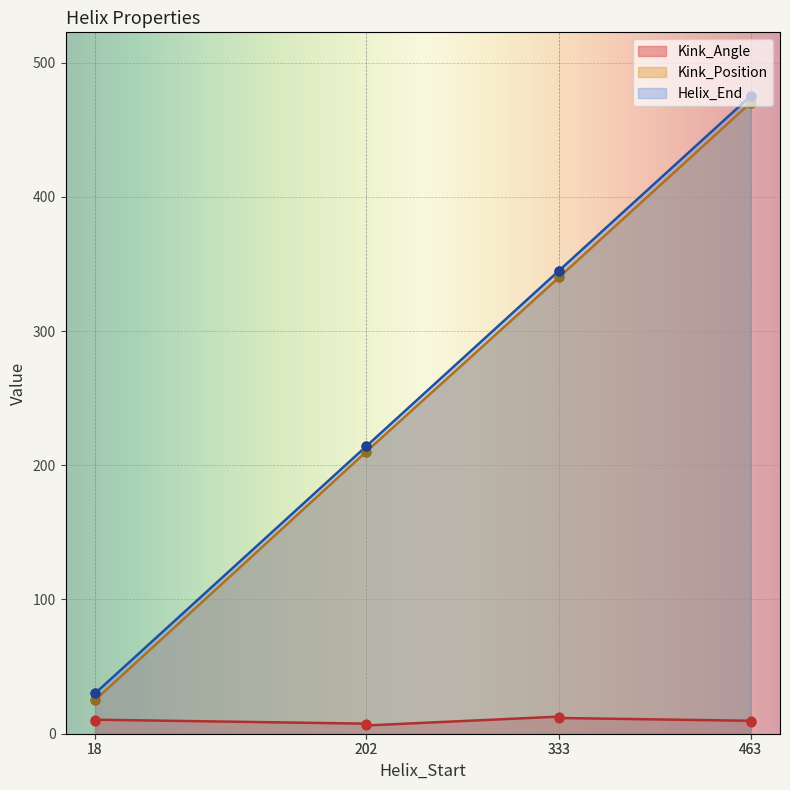

Which series has the largest Y range (max minus min)?

Kink_Position